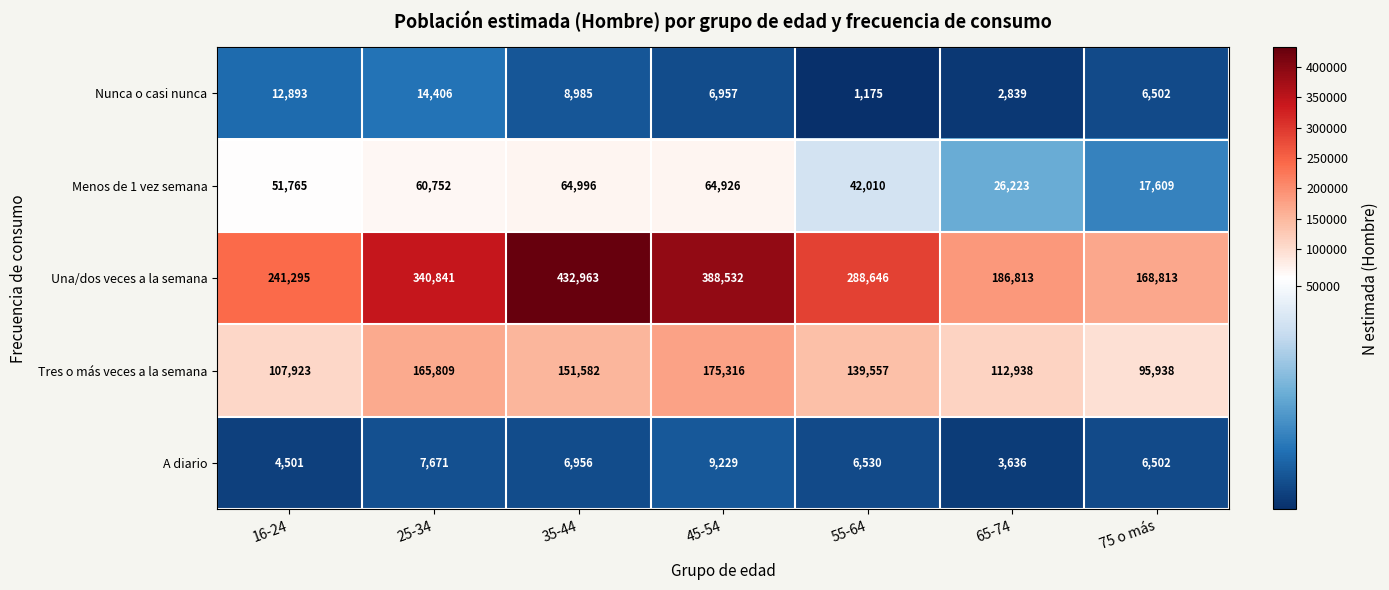

What is the sum of the Una/dos veces a la semana values at 45-54 and 25-34?

729373